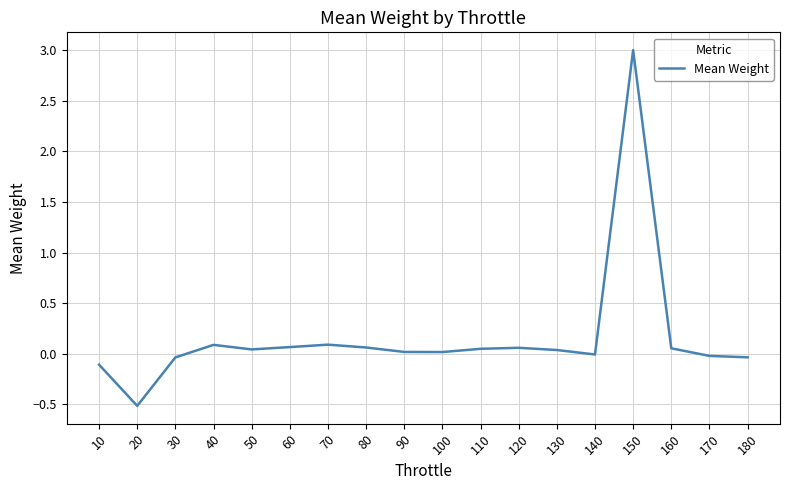

What is the change in value from 20 to 70?

+0.6